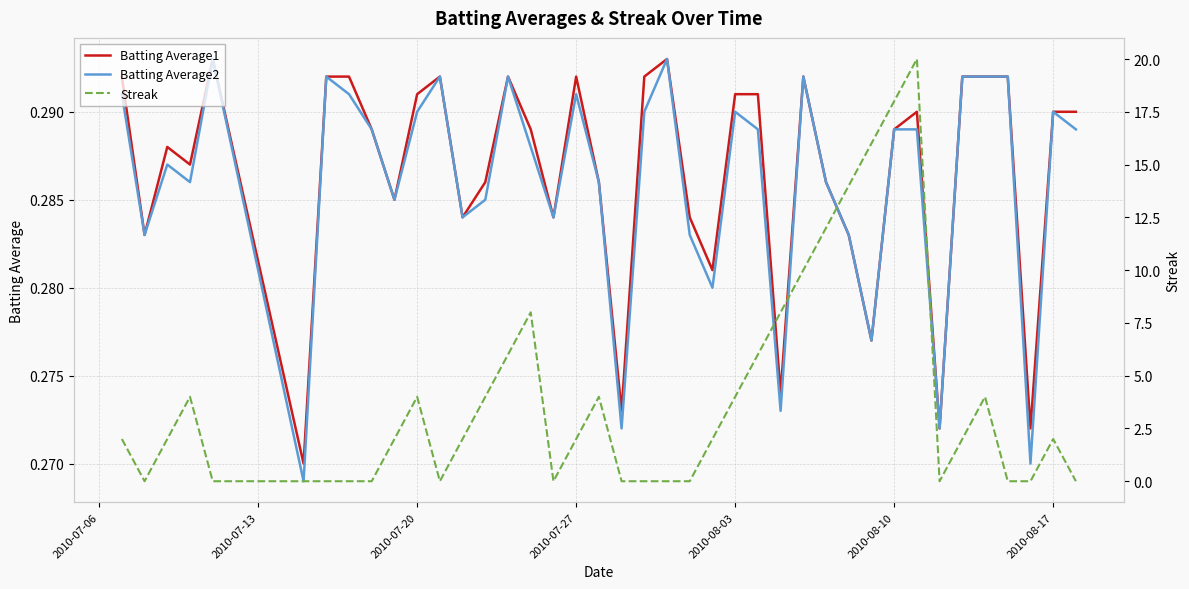

What is the average value of the Batting Average2 series?

0.3